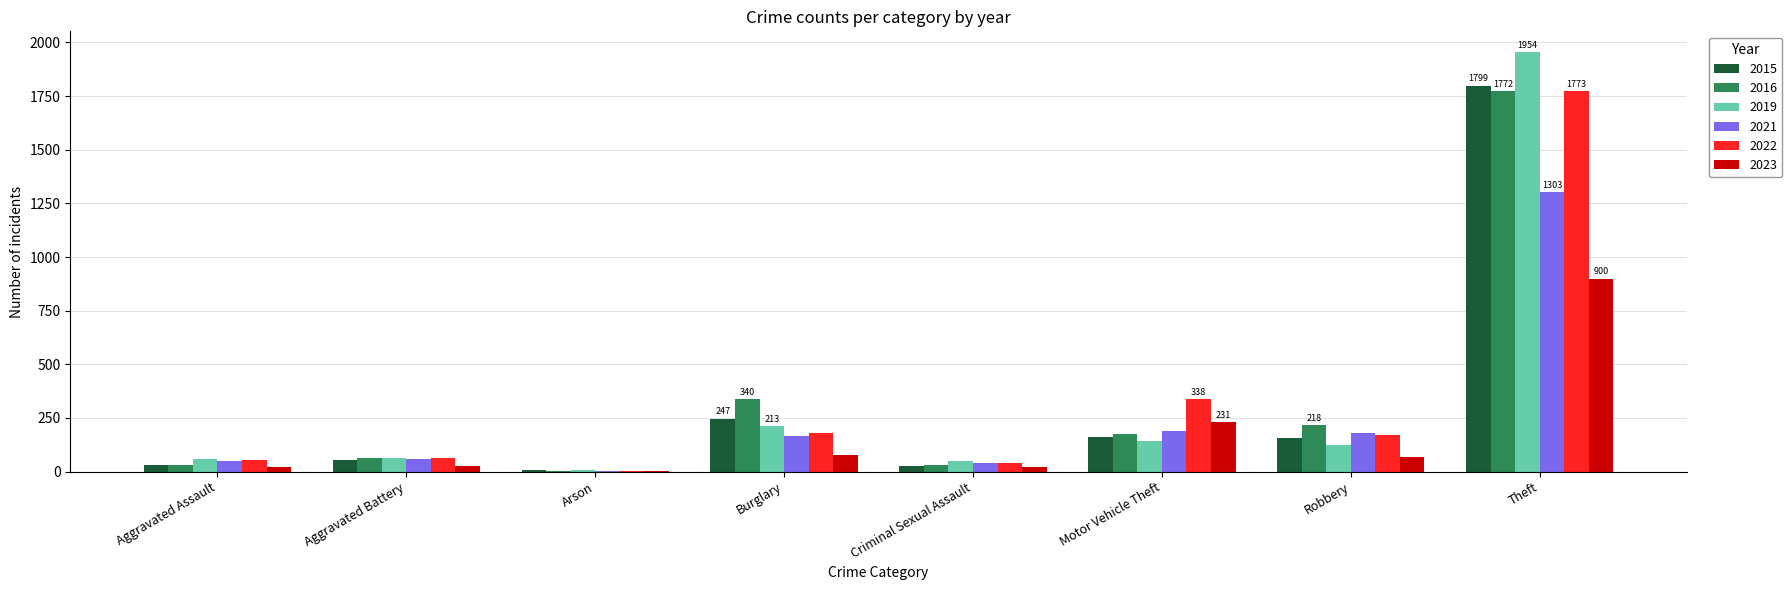

What is the sum of the 2022 values at Robbery and Theft?

1942